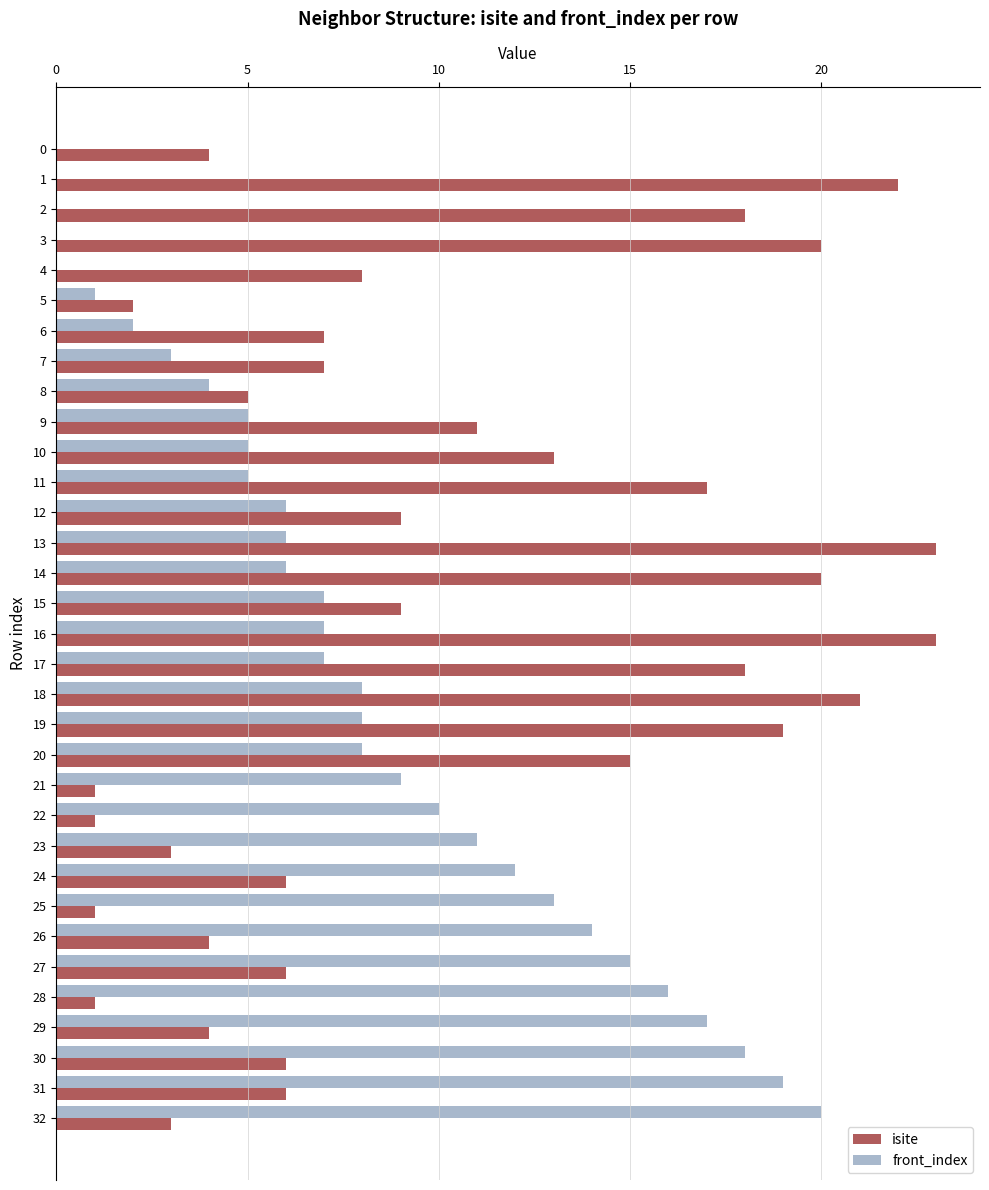

How many data points does each series have?

33